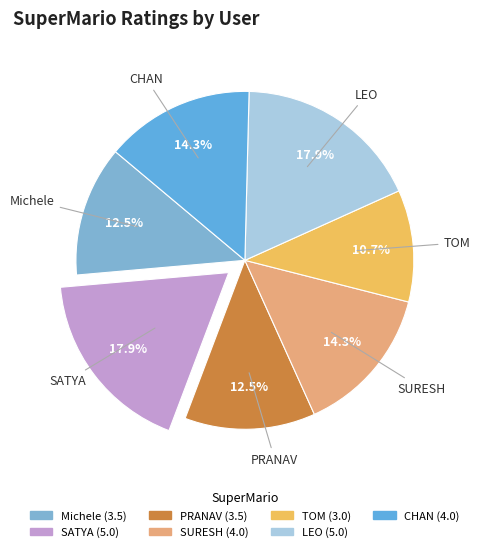

Does any single category account for the majority?

No